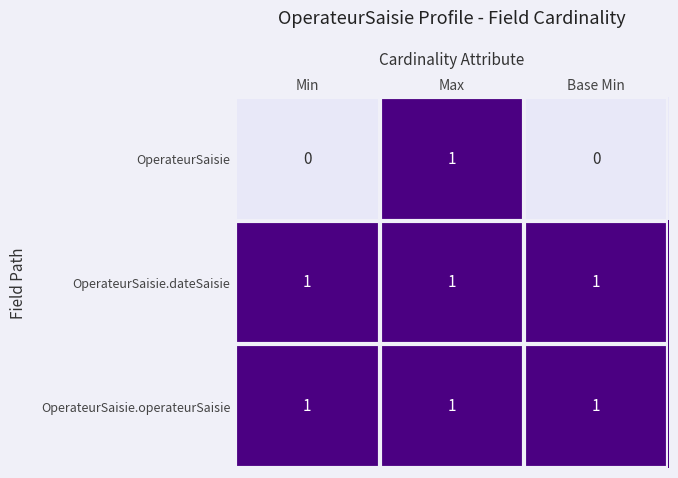

Which series has the widest spread of values?

OperateurSaisie